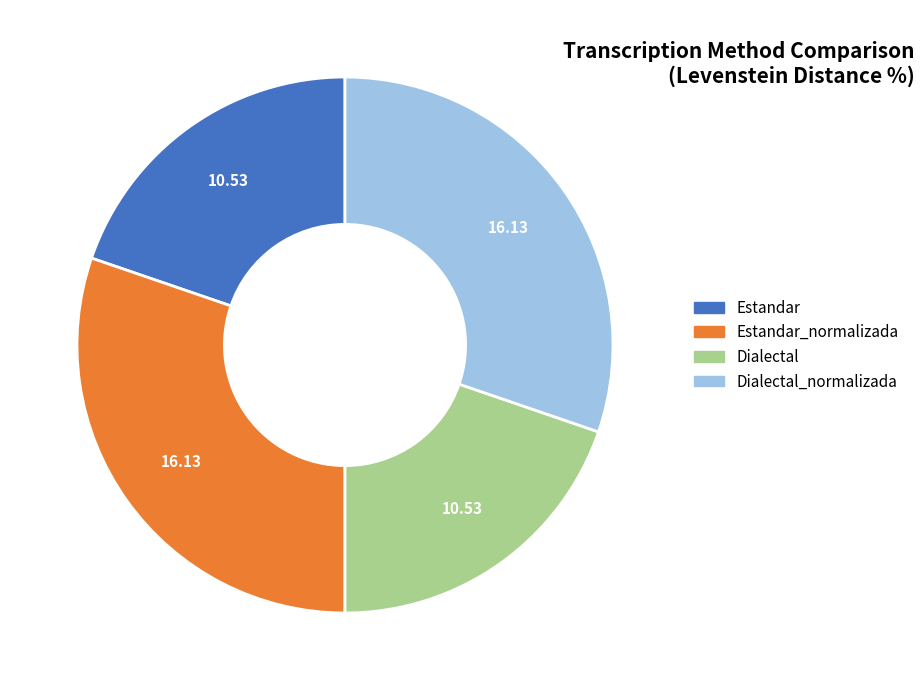

Is there a majority slice in this chart?

No